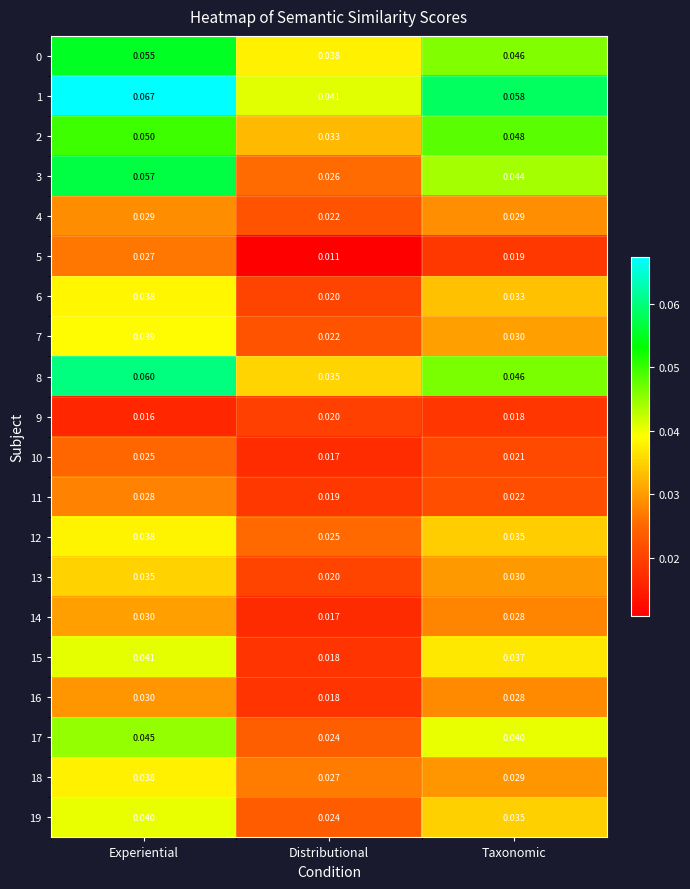

At which category is the sum across all series the highest?

Experiential